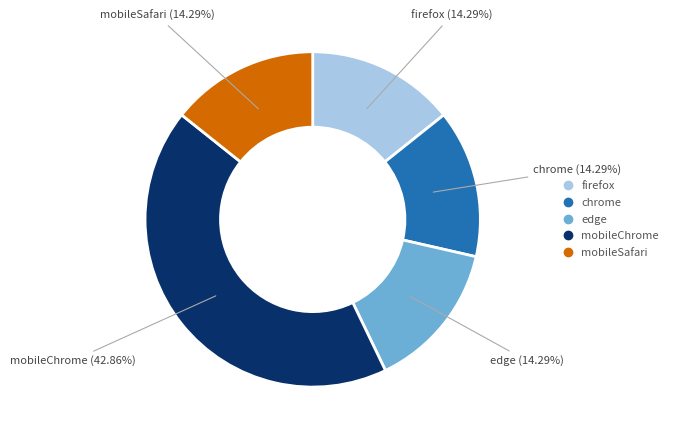

Is there any slice that represents more than half of the pie?

No